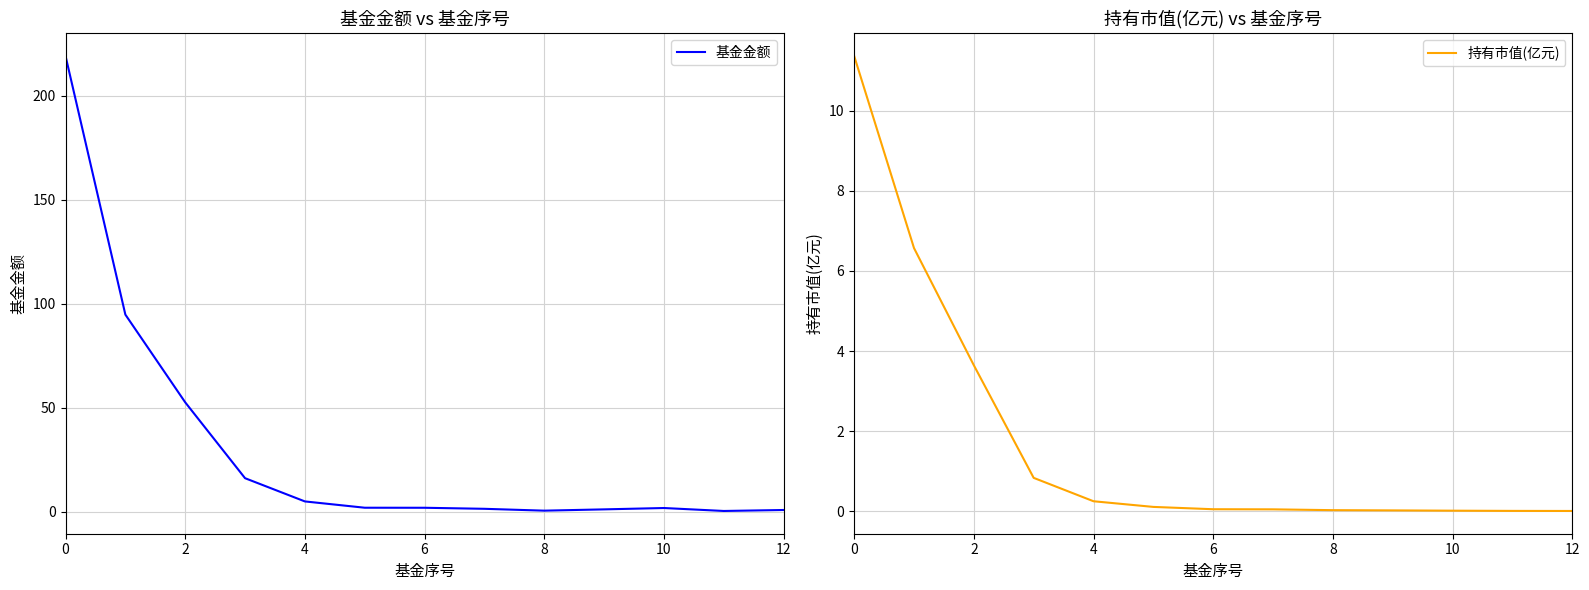

Is it true that 基金金额 equals 0.4 at 8?

True